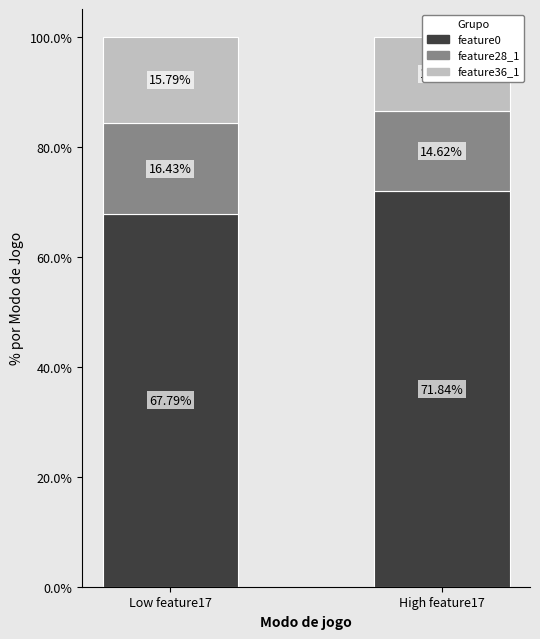

At how many categories does at least one series exceed 61?

2